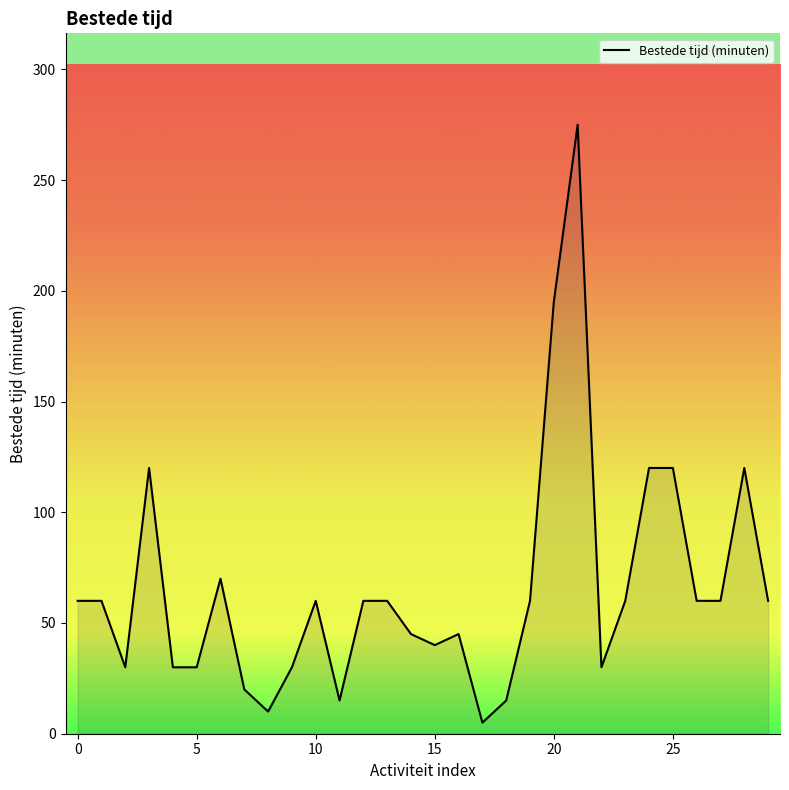

Does the chart display data point markers on the line(s)?

No